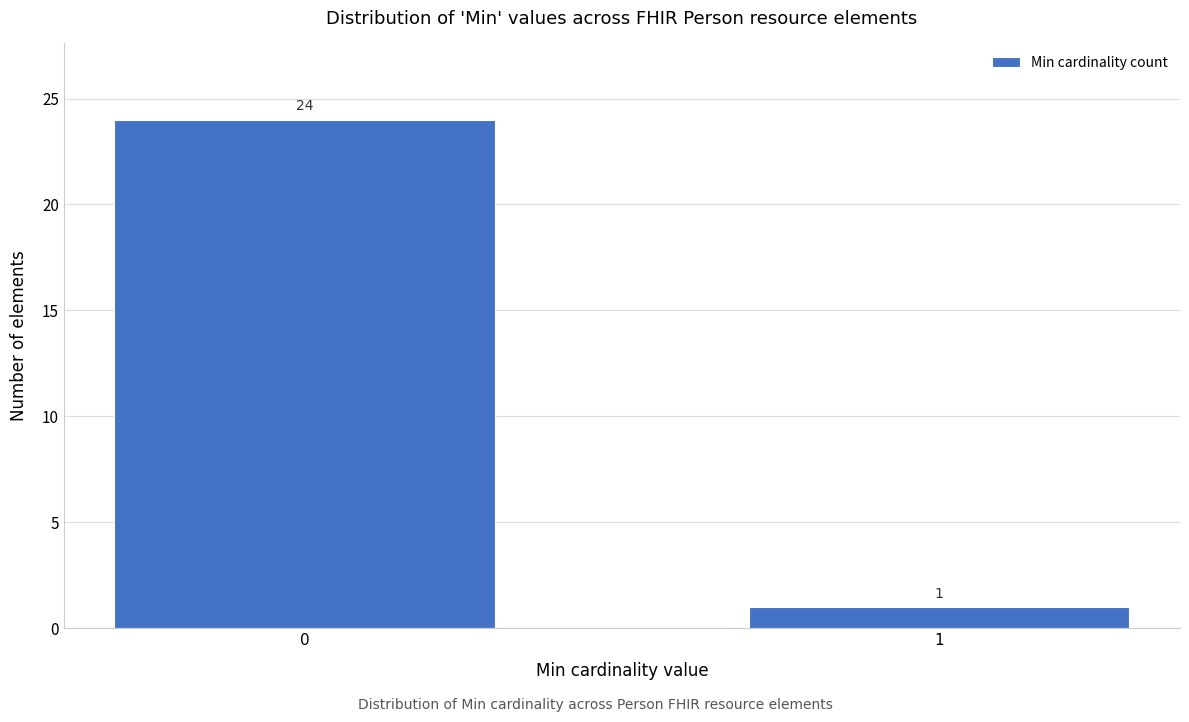

Reading left to right, list all the values displayed in this chart.

0=24	1=1